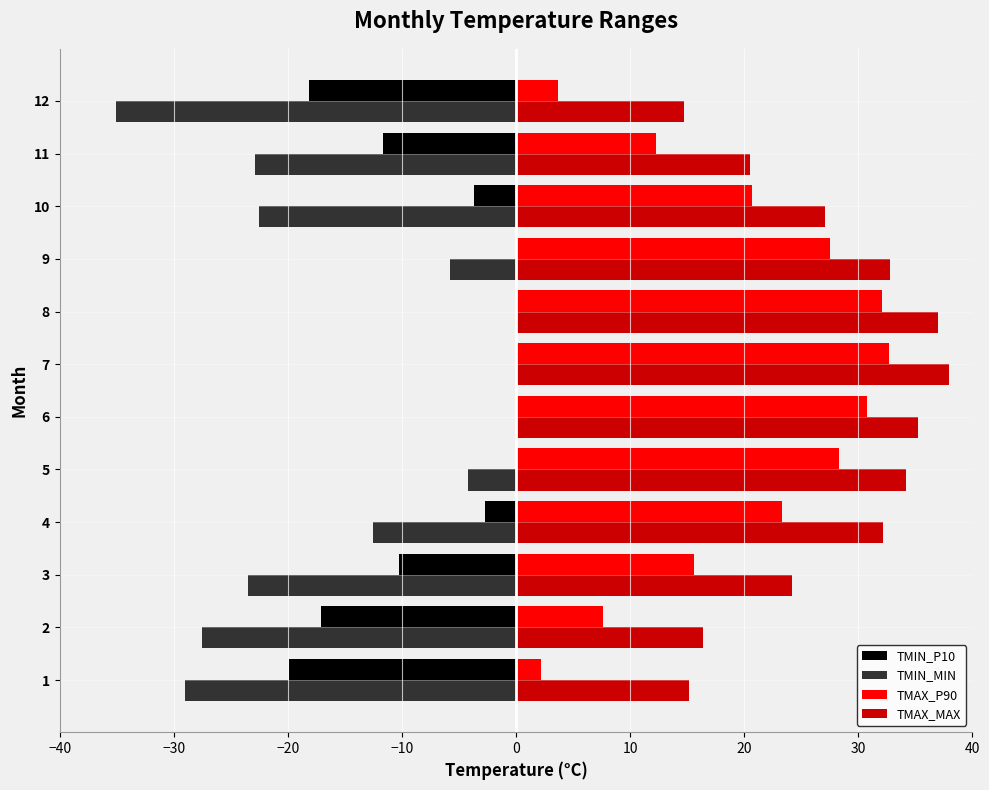

At 4, list the series in order from smallest to largest.

TMIN_P10, TMIN_MIN, TMAX_P90, TMAX_MAX